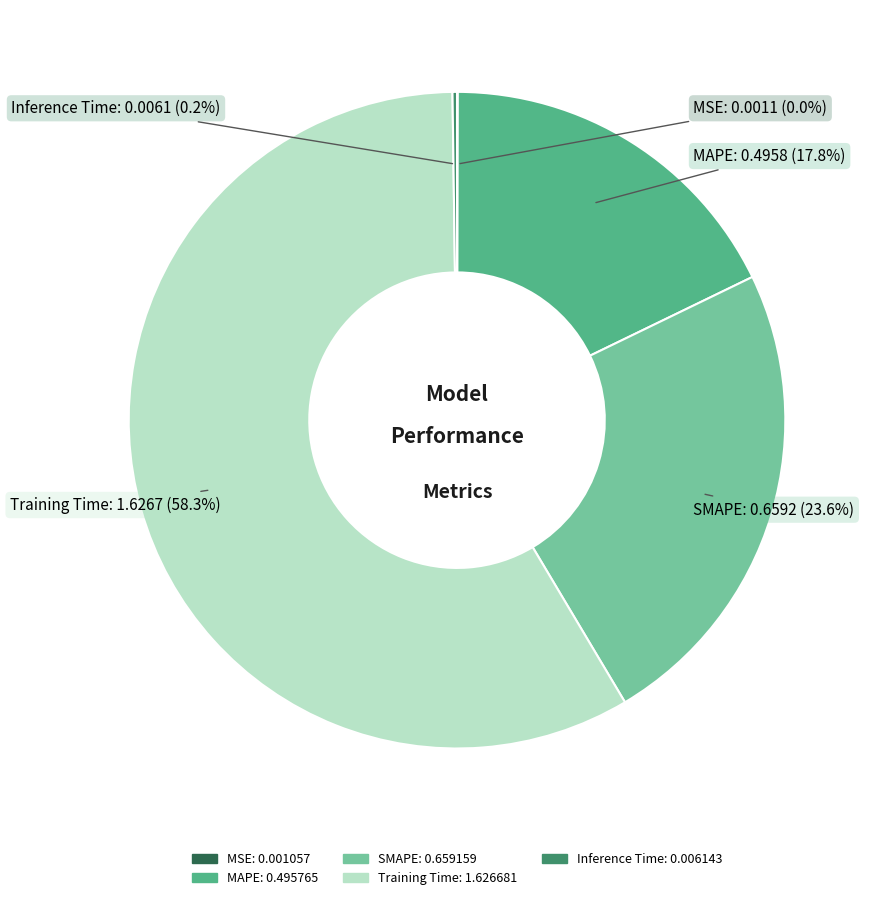

What is the ratio of the value at SMAPE to the value at Training Time?

0.4